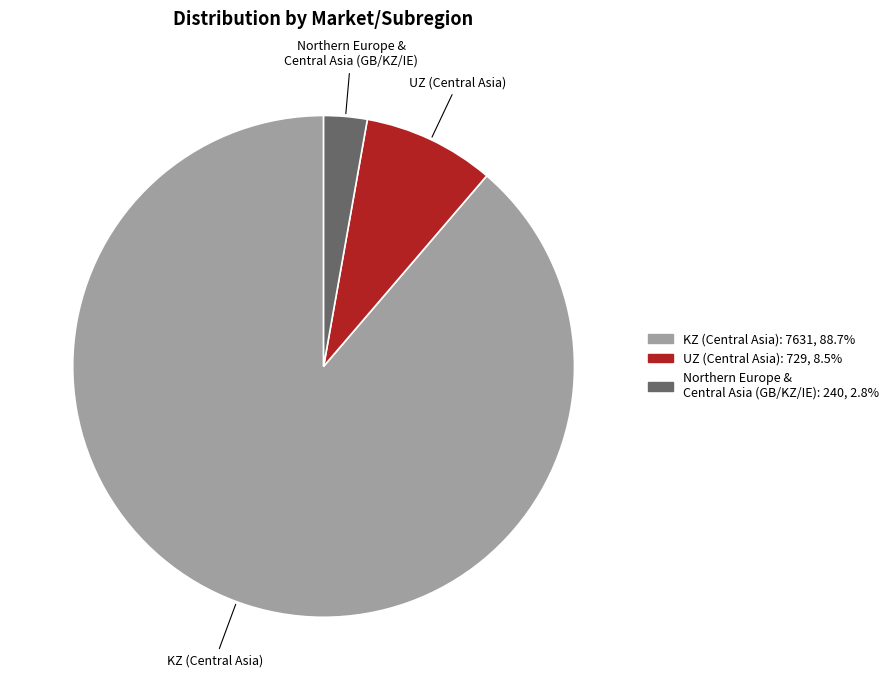

Does any single category account for the majority?

Yes